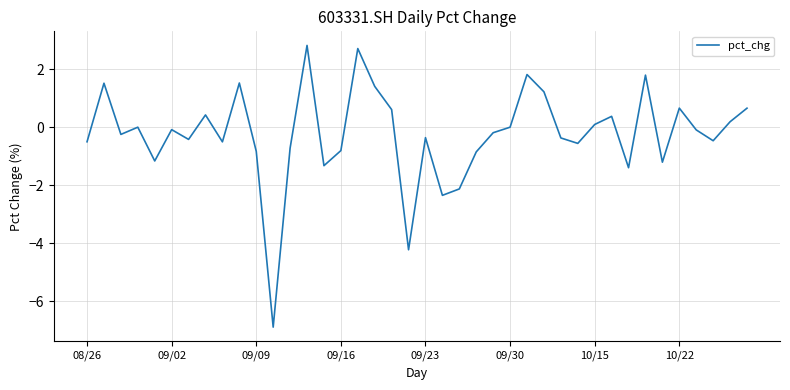

What is the difference between the maximum and minimum values?

9.7